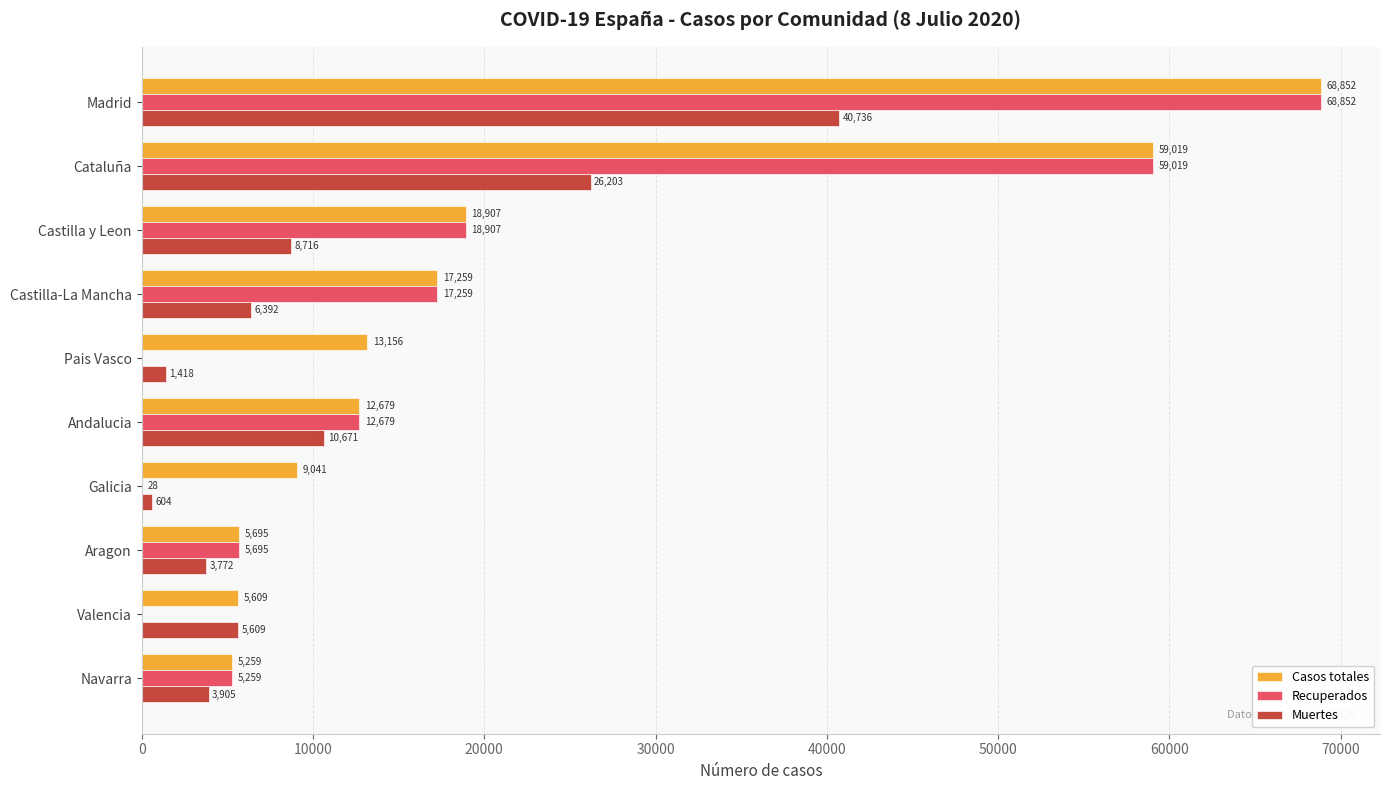

Where is Muertes nearest to the value 20670?

Cataluña